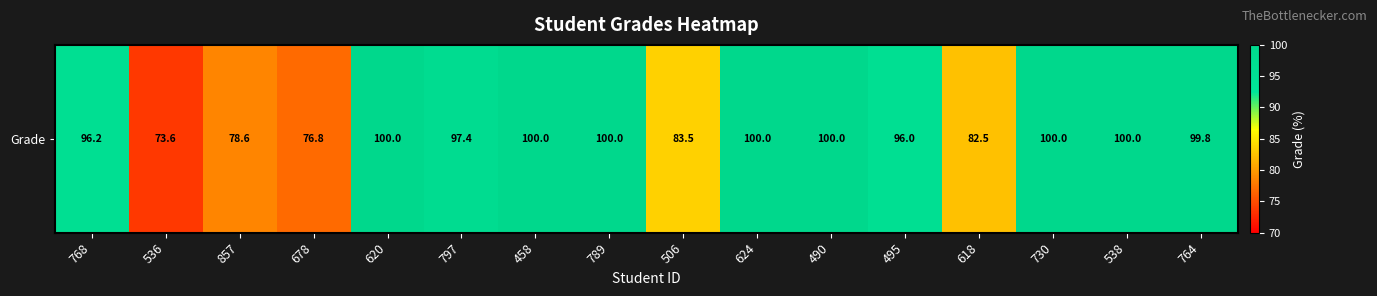

Reading left to right, list all the values displayed in this chart.

96.2	73.6	78.6	76.8	100.0	97.4	100.0	100.0	83.5	100.0	100.0	96.0	82.5	100.0	100.0	99.8